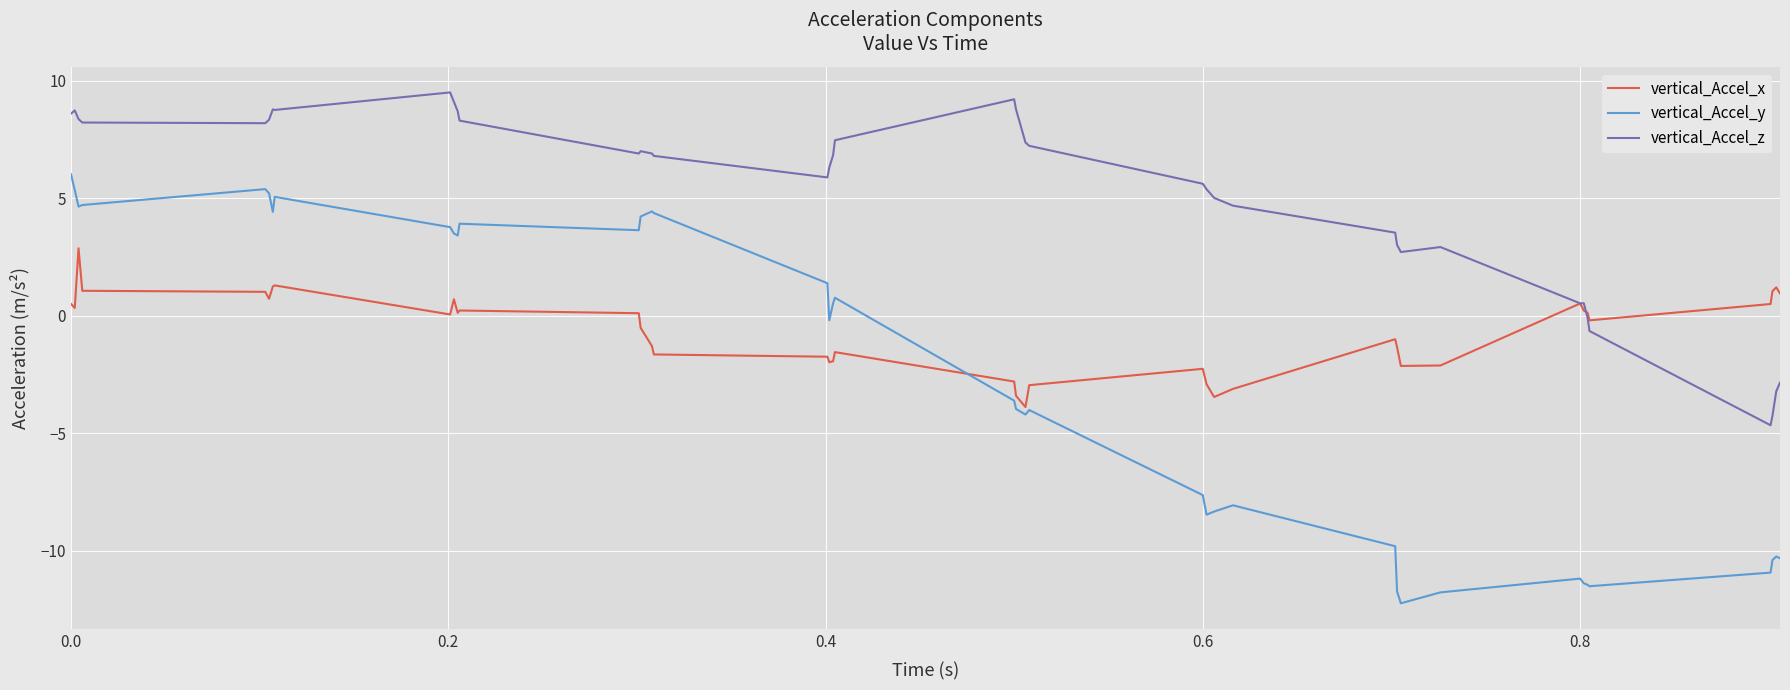

Which series has the largest range (max minus min)?

vertical_Accel_y